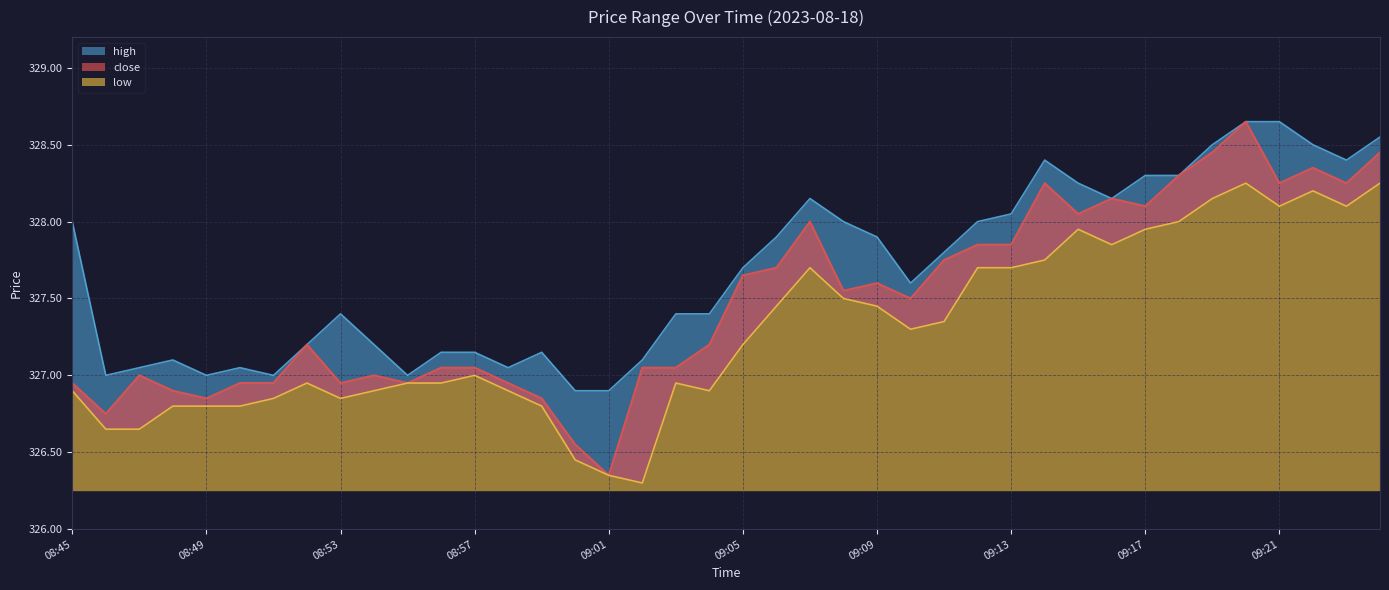

True or false: high and close intersect in this chart.

False